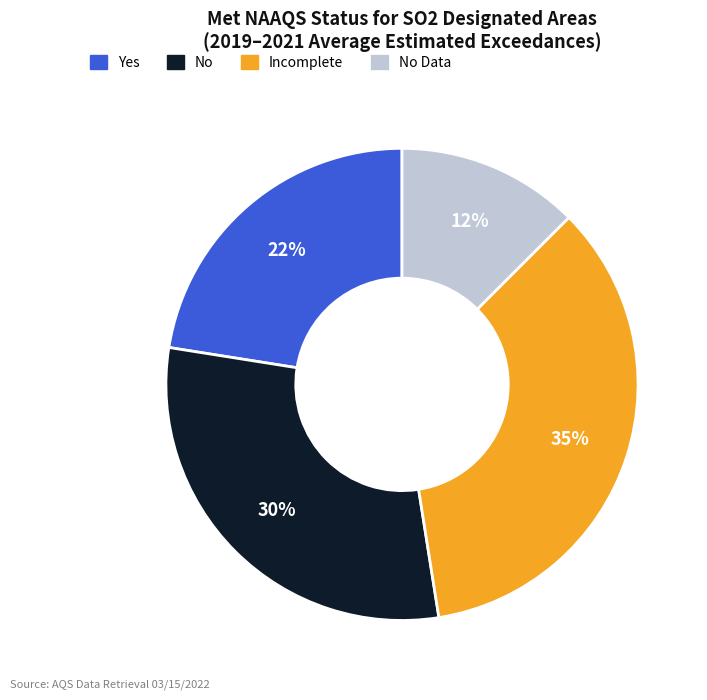

To the nearest percent, what is the average slice percentage?

25%